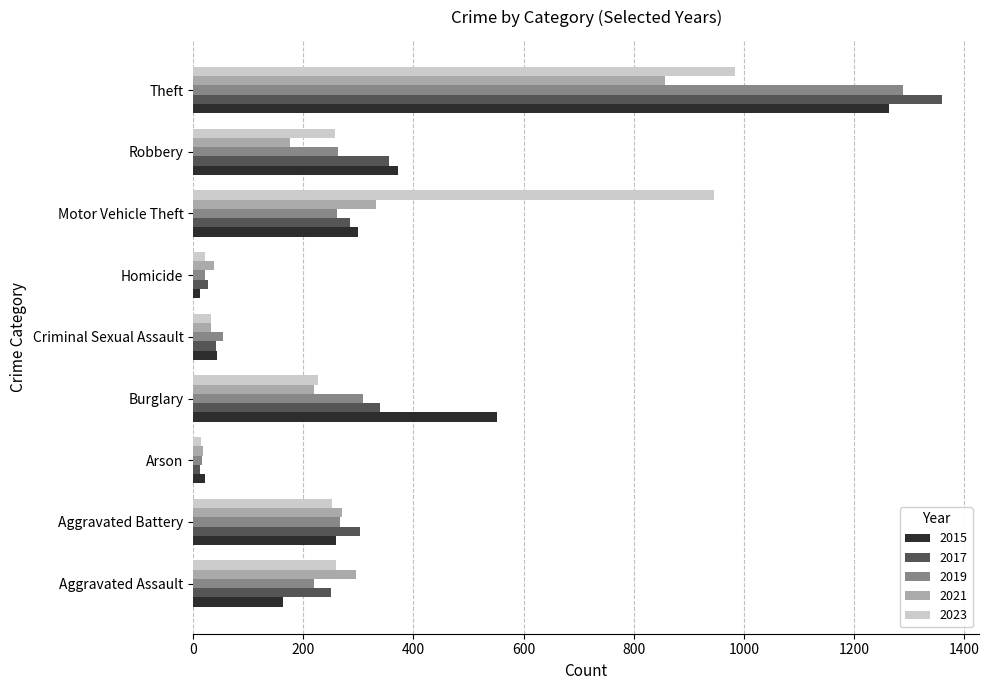

The value of 2017 at Motor Vehicle Theft is 285. True or false?

True